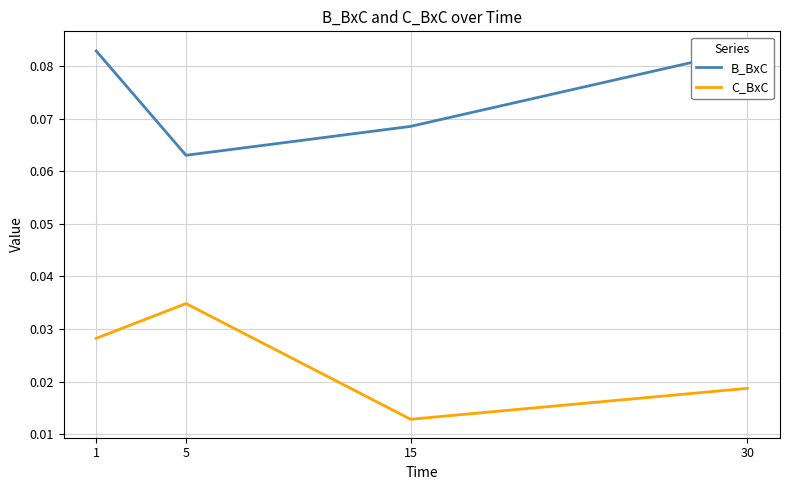

The C_BxC series shows 0.0 at 30. True or false?

True